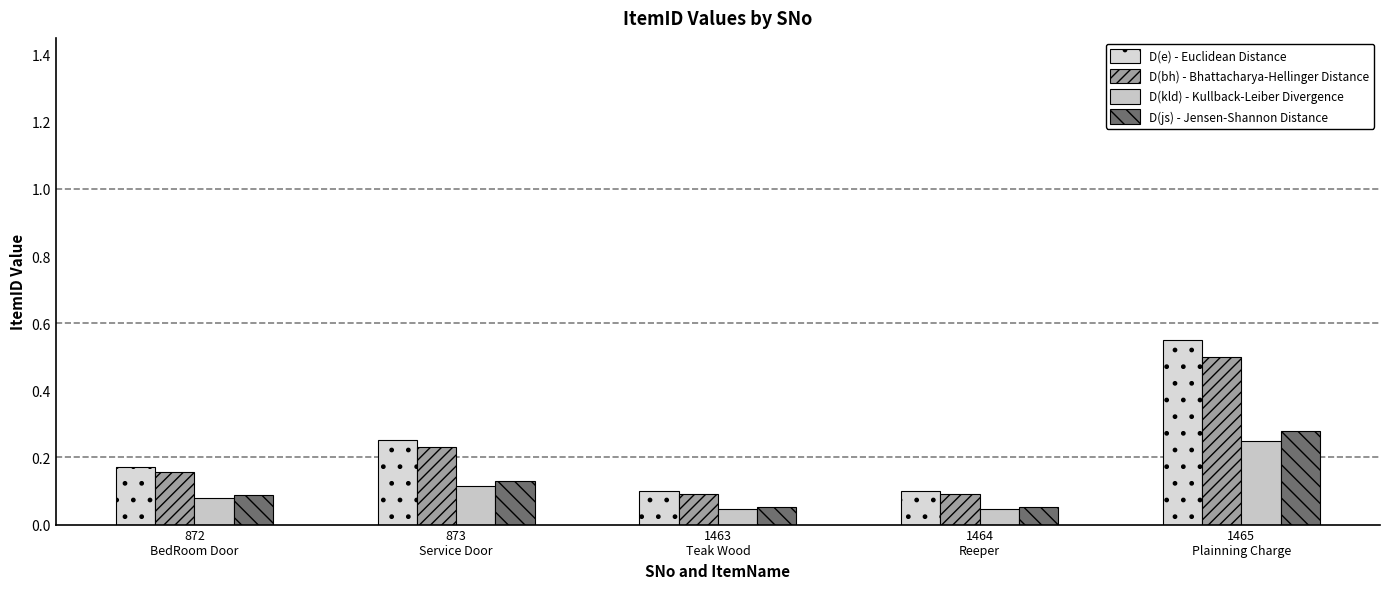

What position from the left is 1465
Plainning Charge?

5